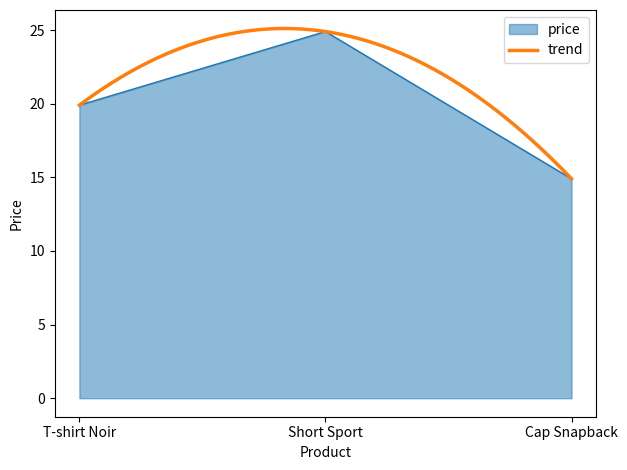

How many values in the price series are below 19?

1